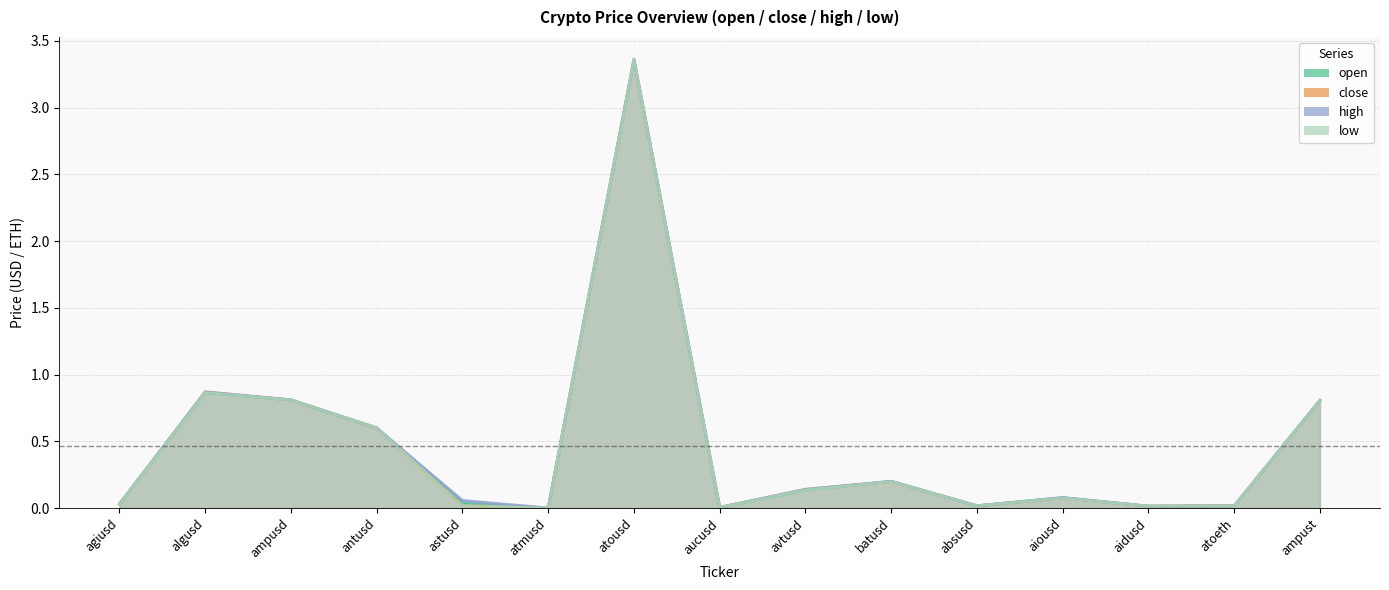

What are all the series names shown in the legend?

open, close, high, low